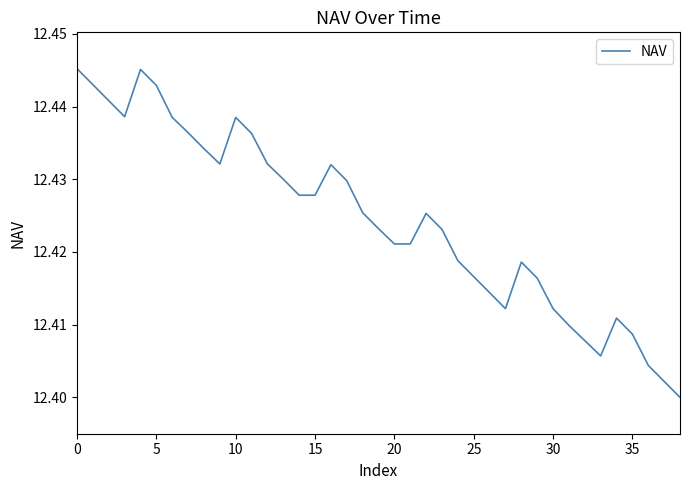

How many lines are shown in the chart?

1